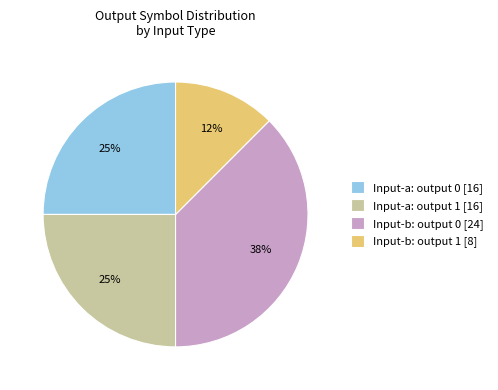

Do Input-a: output 0 [16] and Input-b: output 1 [8] together represent more than half of the pie?

No